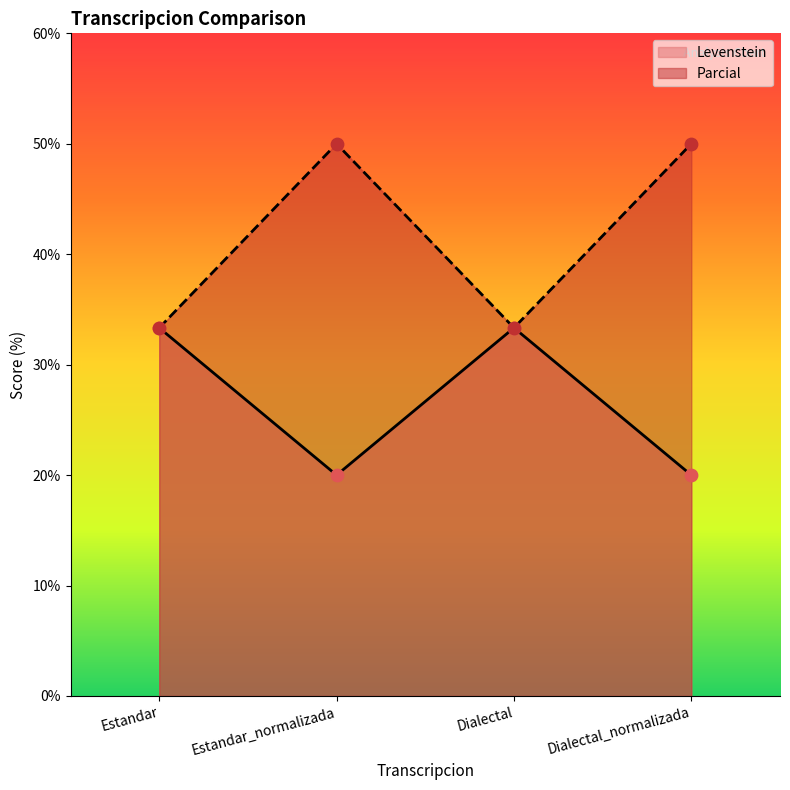

What are all the series names shown in the legend?

Levenstein, Parcial